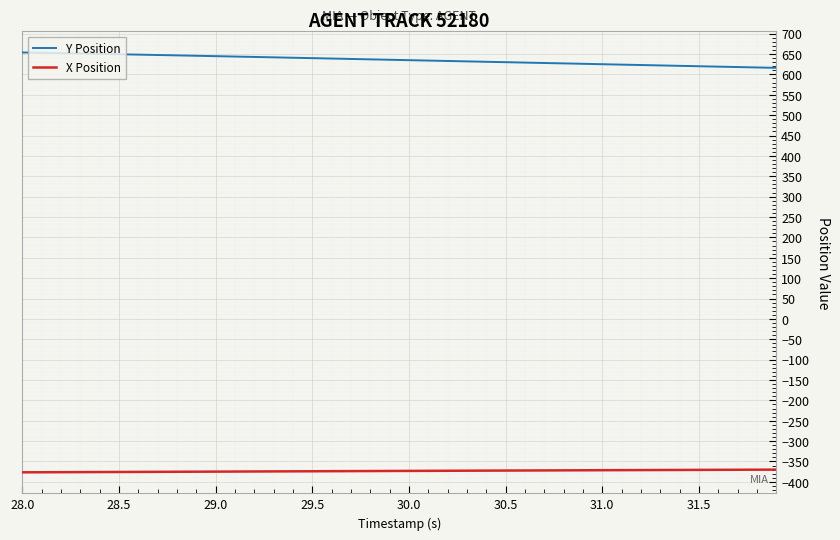

List the series in order of their peak value, lowest first.

X Position, Y Position